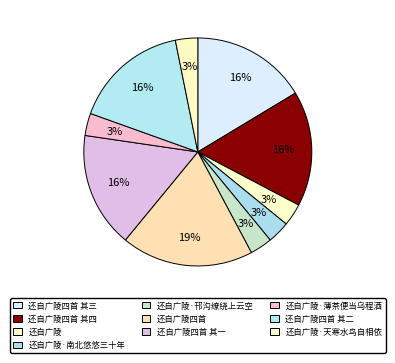

Count the number of slices in the pie.

10